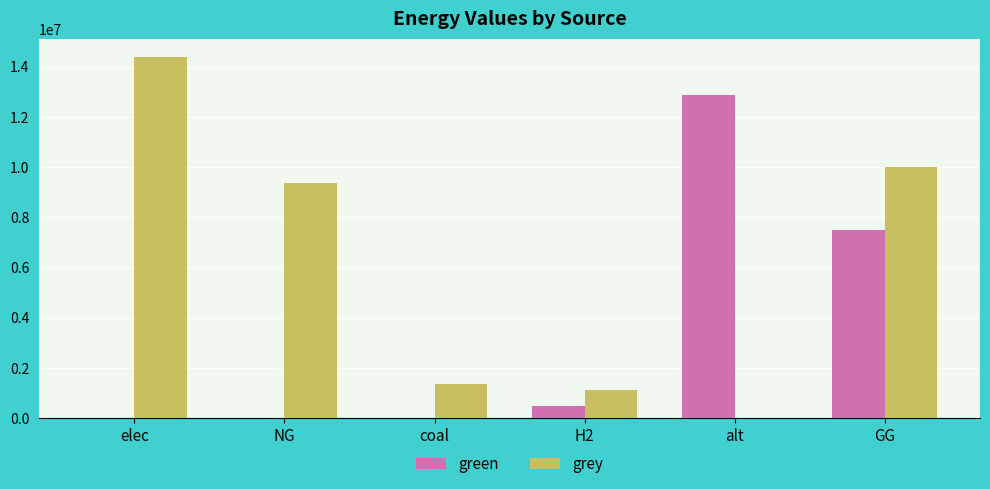

What is the spread (max minus min) of values at alt?

12867438.2